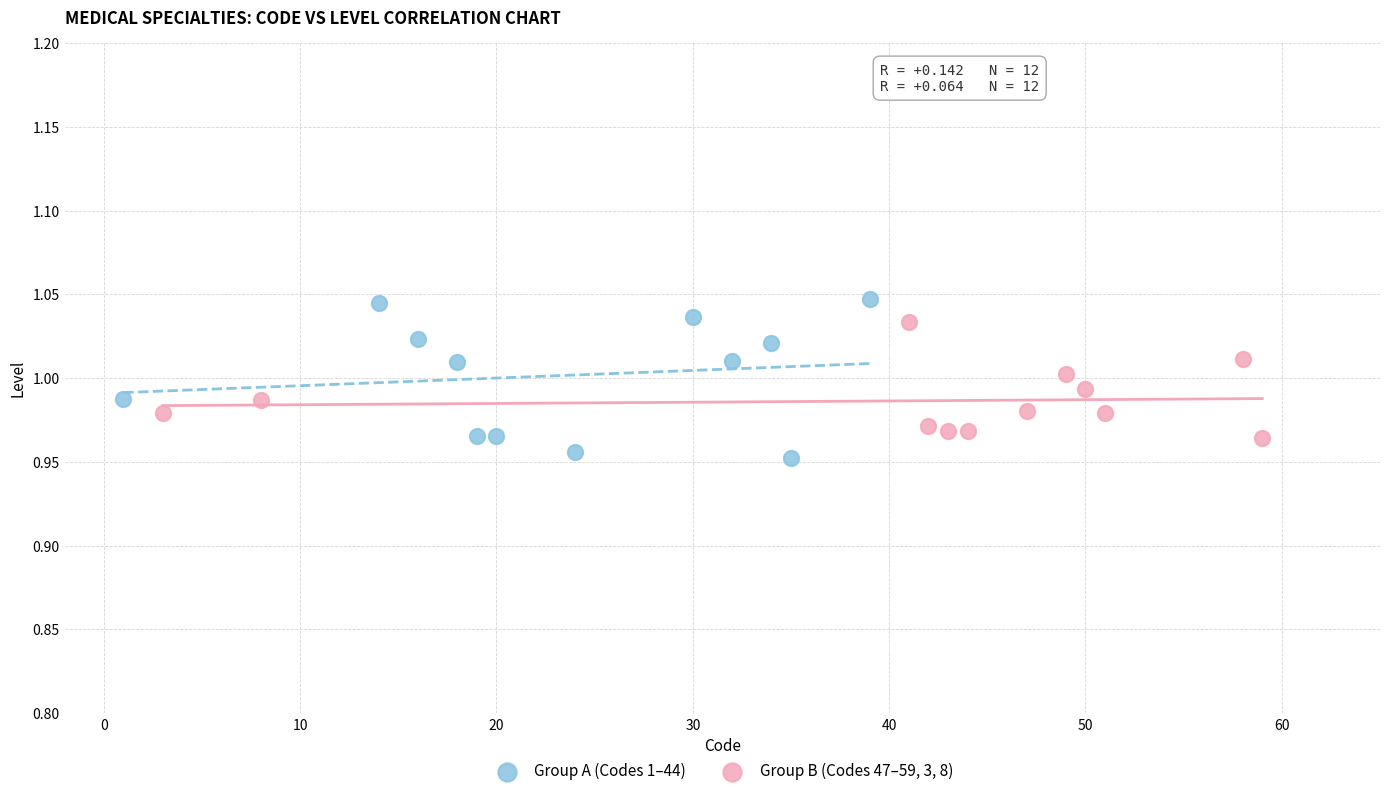

What are all the series names shown in the legend?

Group A (Codes 1–44), Group B (Codes 47–59, 3, 8)